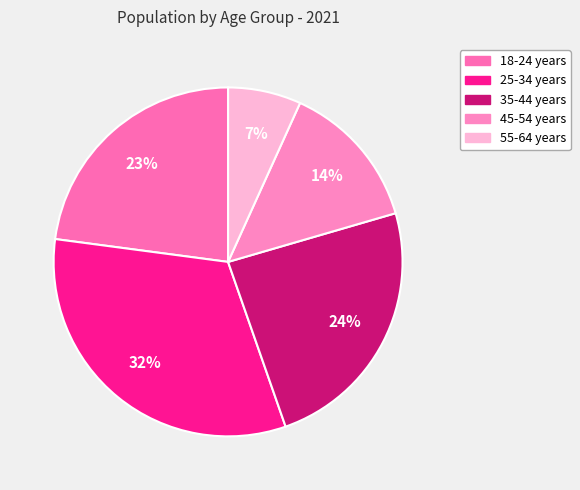

Count the number of slices in the pie.

5